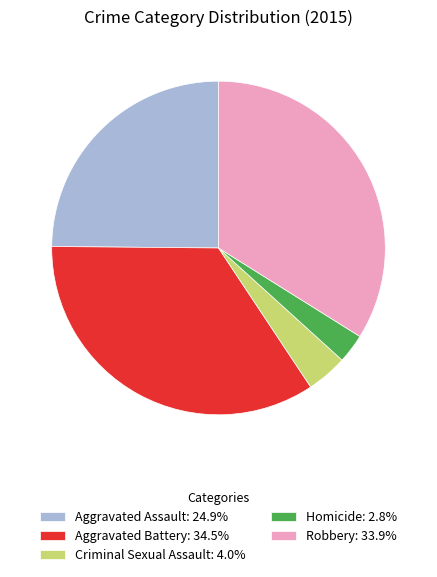

Rank the categories by value from highest to lowest.

Aggravated Battery, Robbery, Aggravated Assault, Criminal Sexual Assault, Homicide